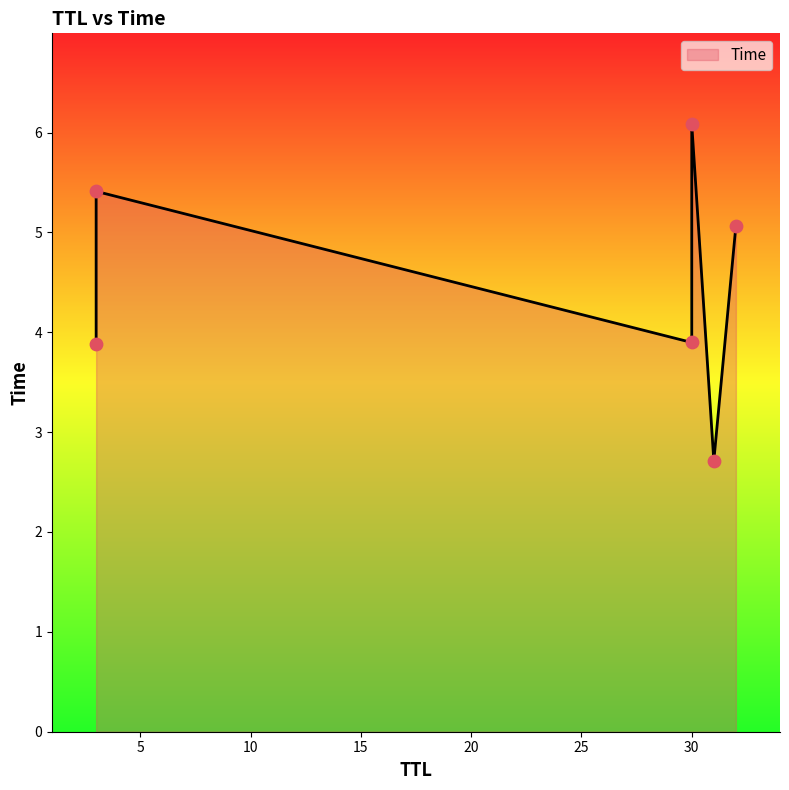

What is the change in value from 30 to 3?

+1.5